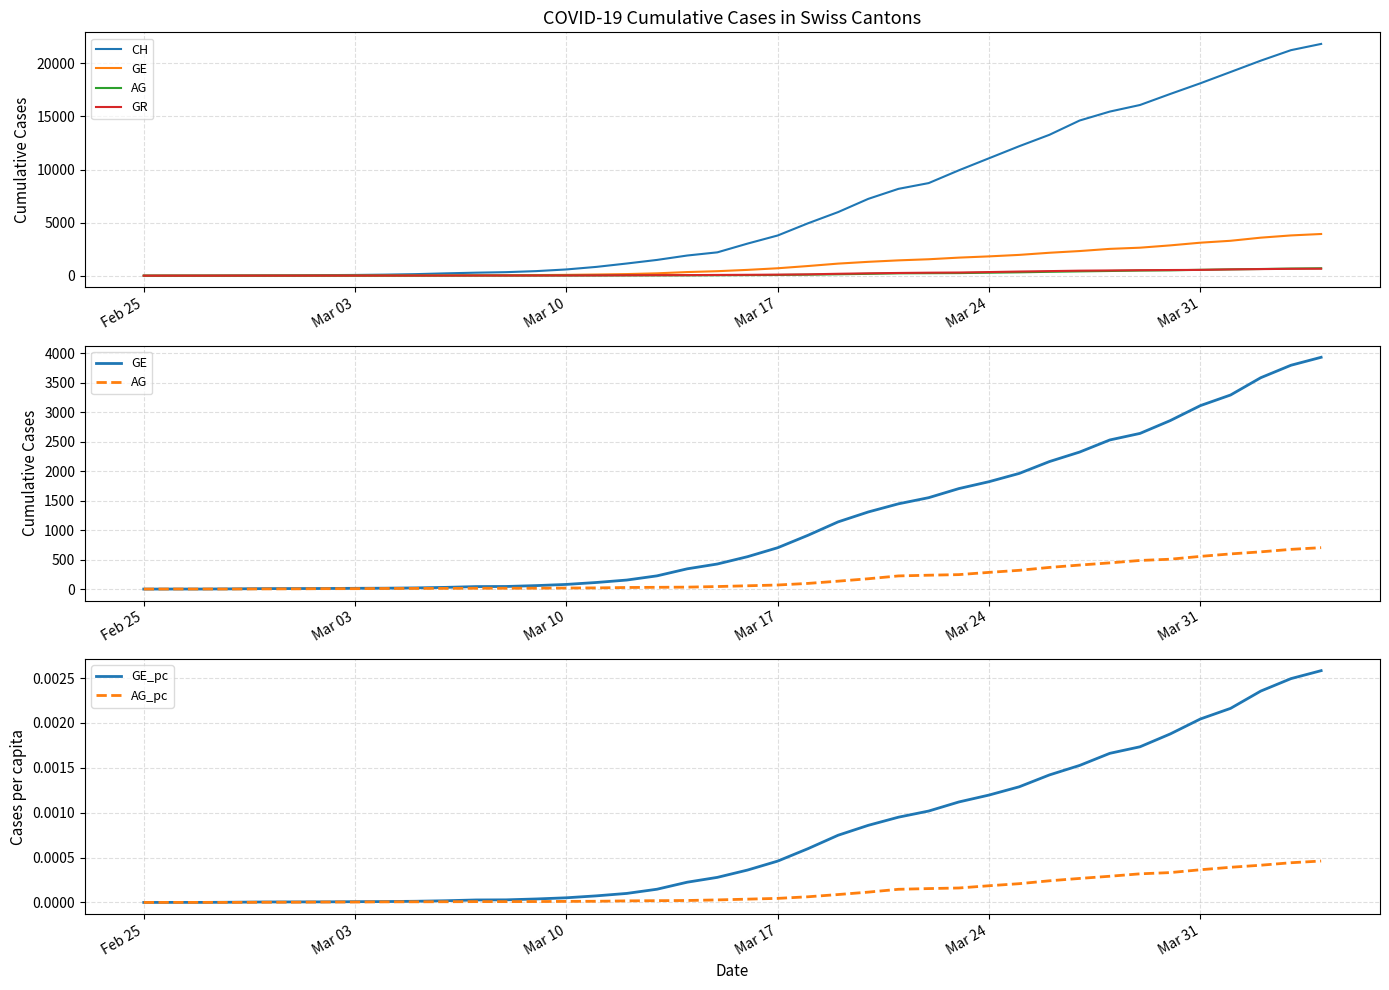

Which series has the widest spread of values?

CH